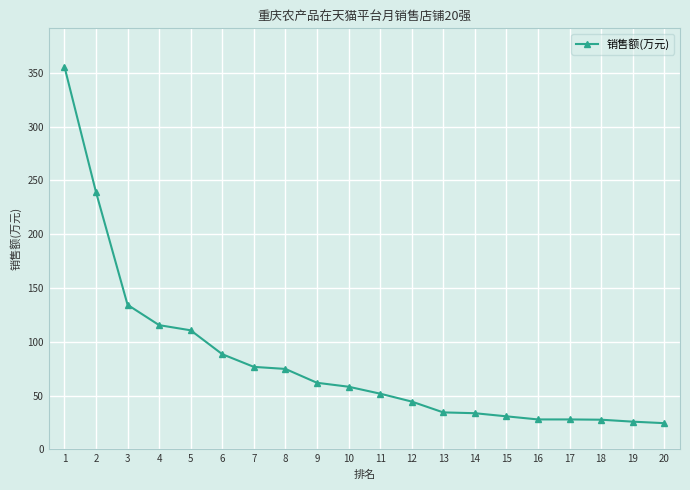

What is the sum of all values?

1644.3